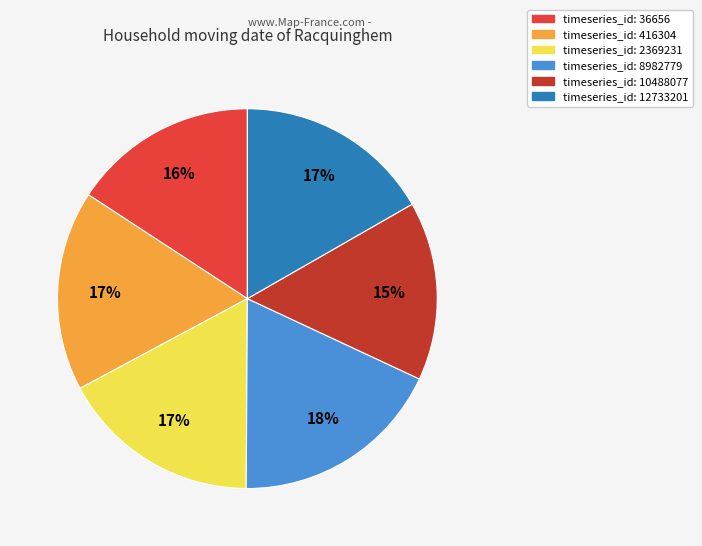

To the nearest percent, what is the average slice percentage?

17%